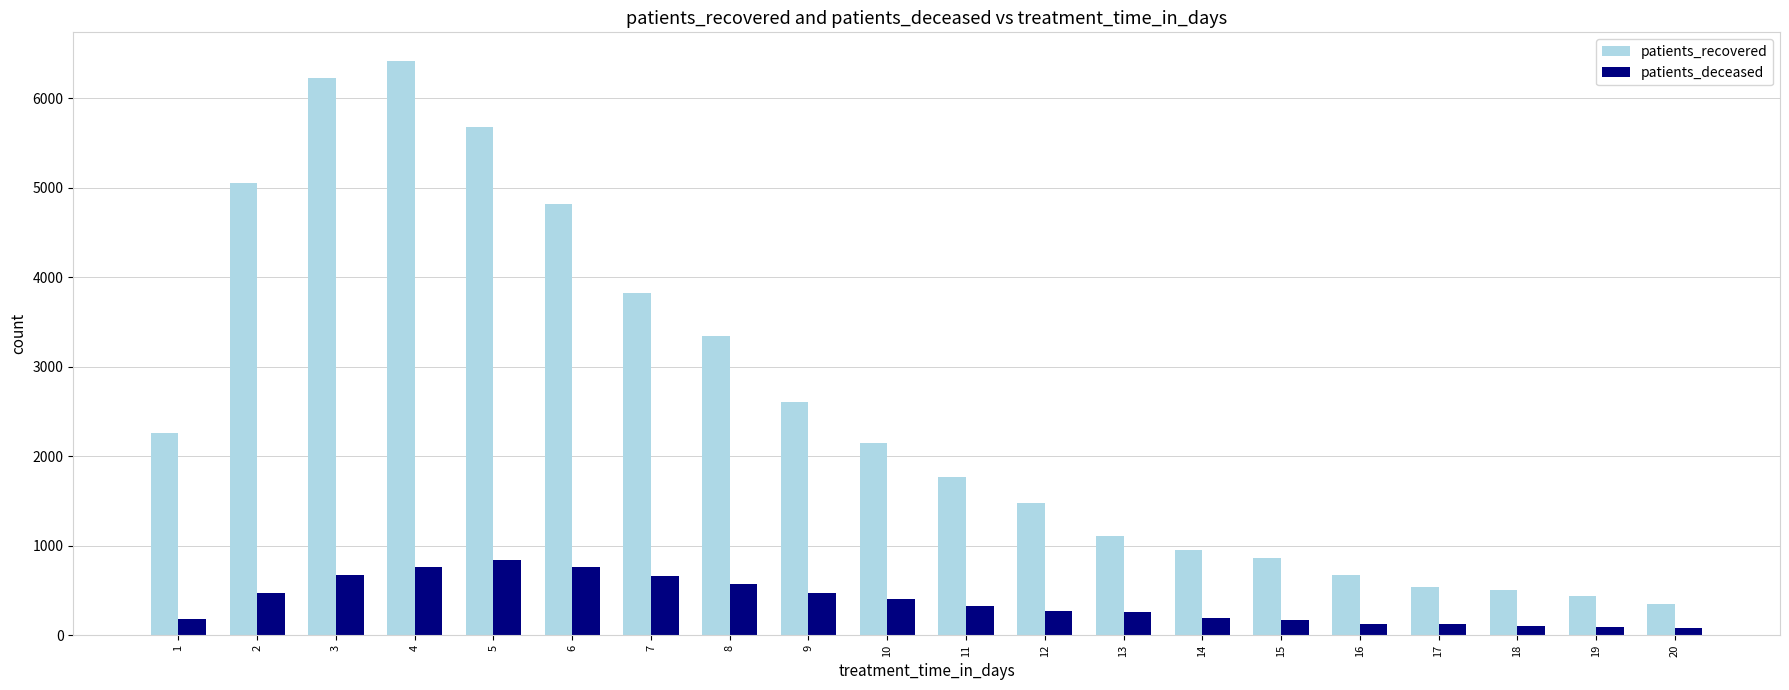

The value of patients_recovered at 2 is 5046. True or false?

True